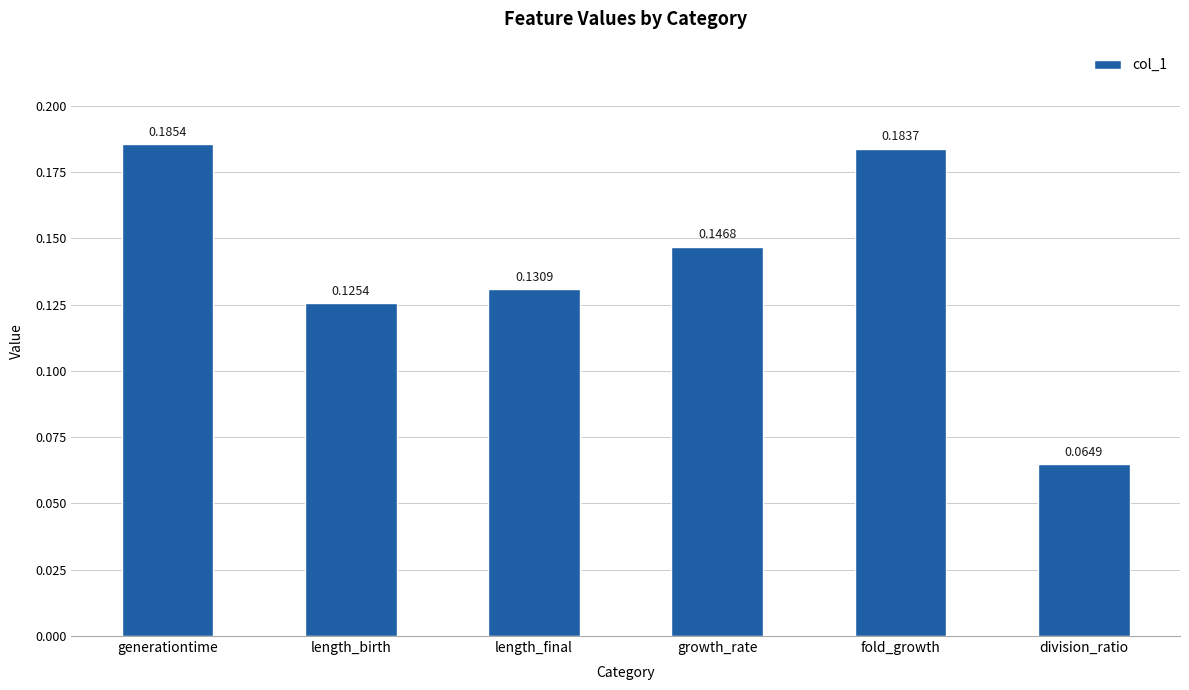

Between fold_growth and generationtime, which is larger?

generationtime